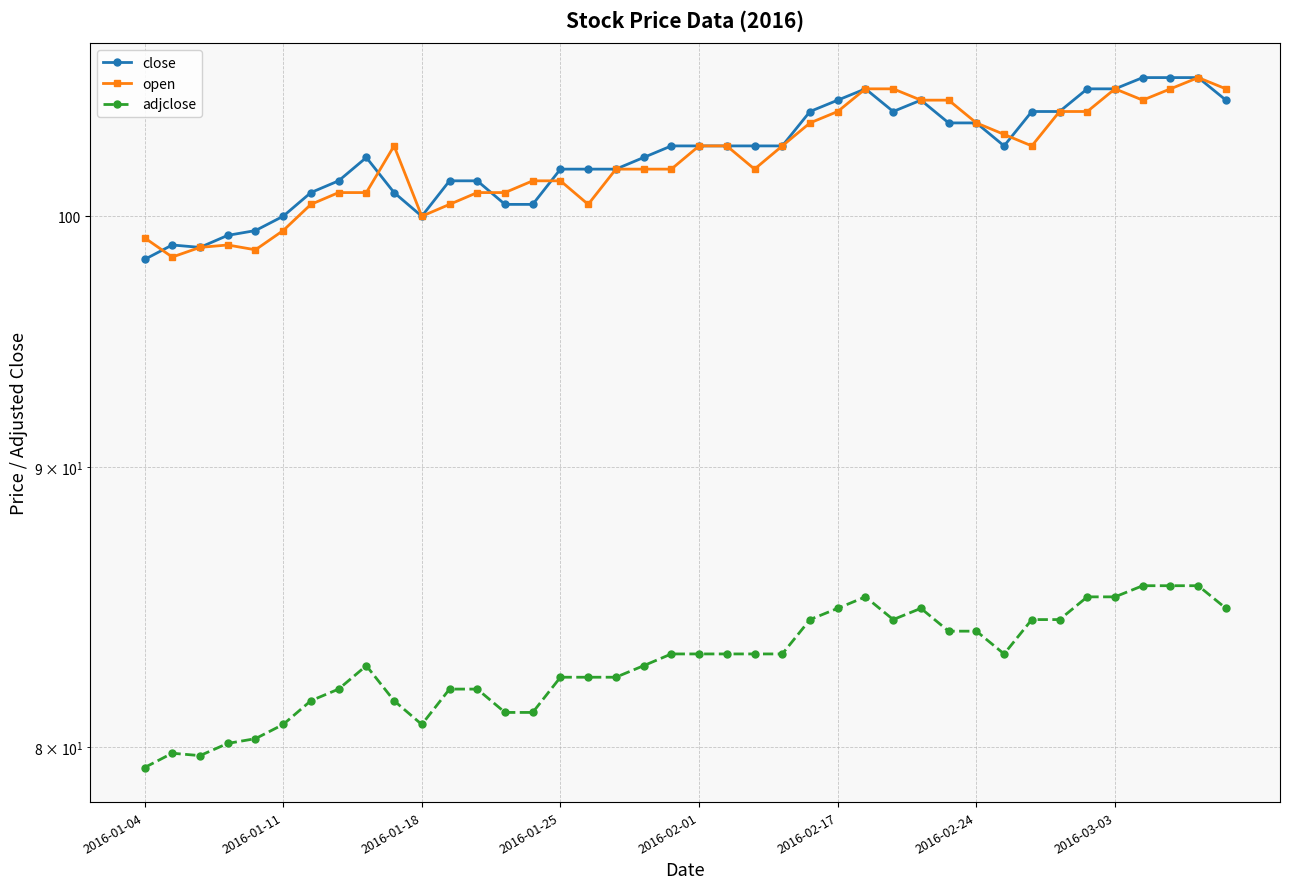

True or false: adjclose and open intersect in this chart.

False